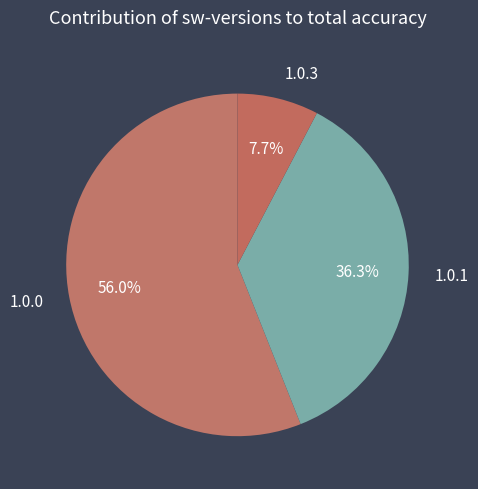

Is the sum of 1.0.3 and 1.0.0 greater than half?

Yes